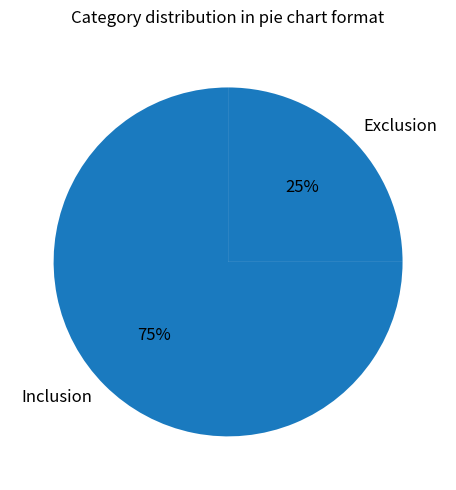

The Exclusion slice represents 25% of the pie. True or false?

True